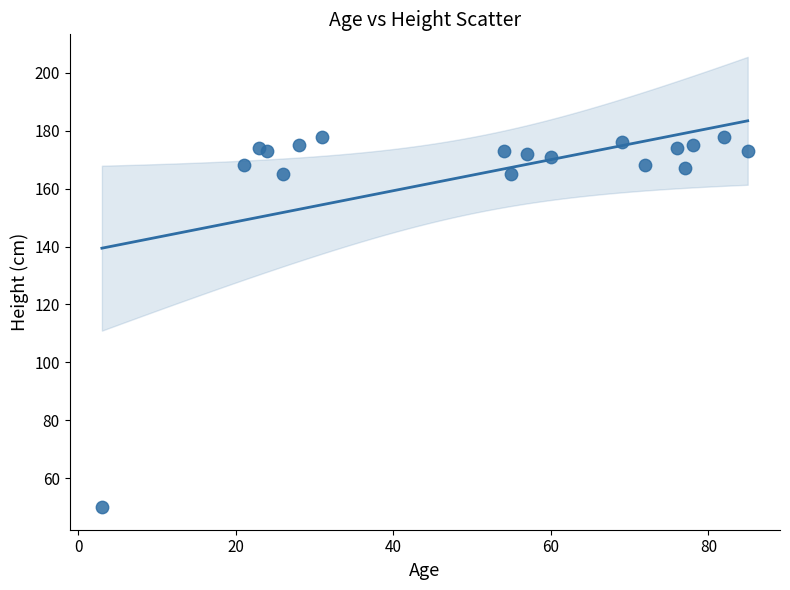

What is the range of Y values (max minus min)?

128